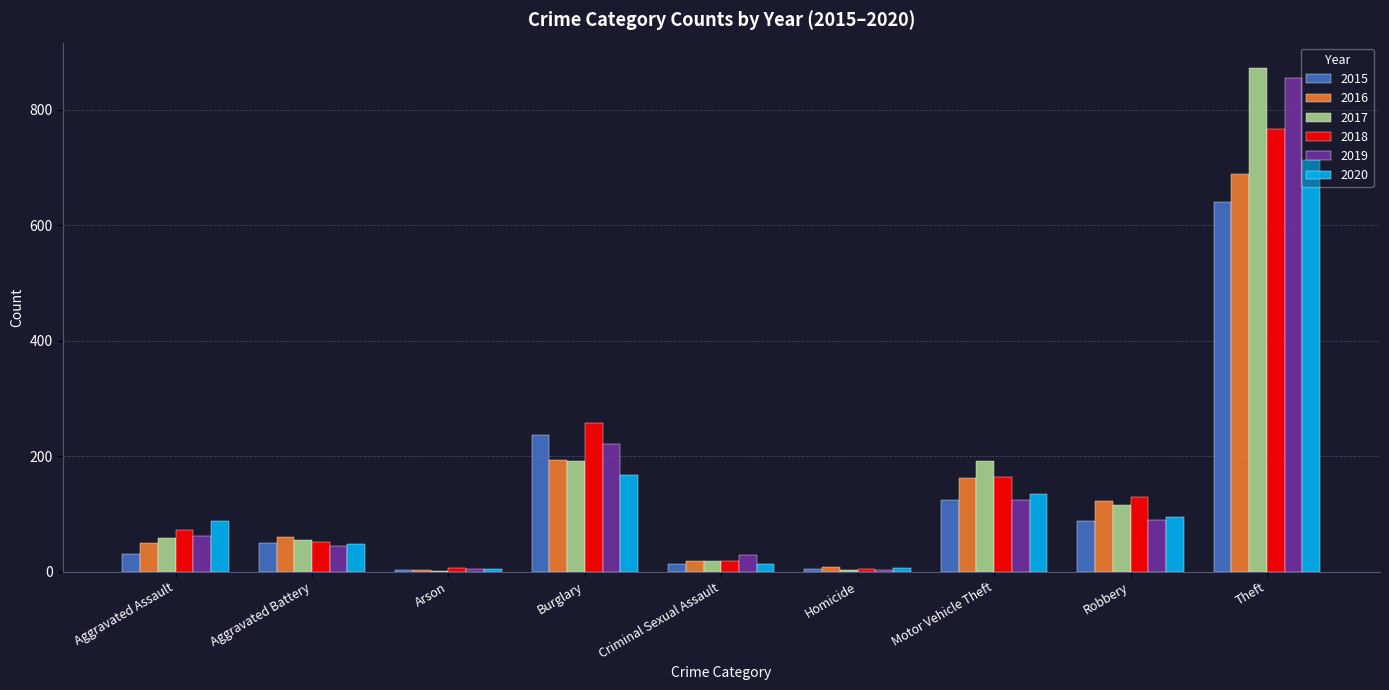

What is the sum of all 2019 values?

1433